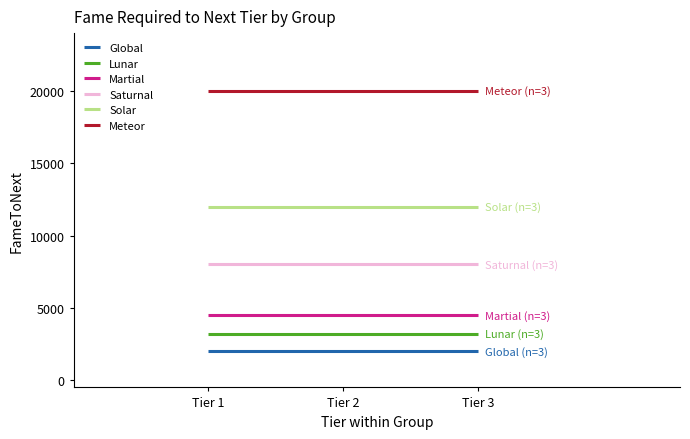

Rank the series at Tier 3 from lowest to highest value.

Global, Lunar, Martial, Saturnal, Solar, Meteor